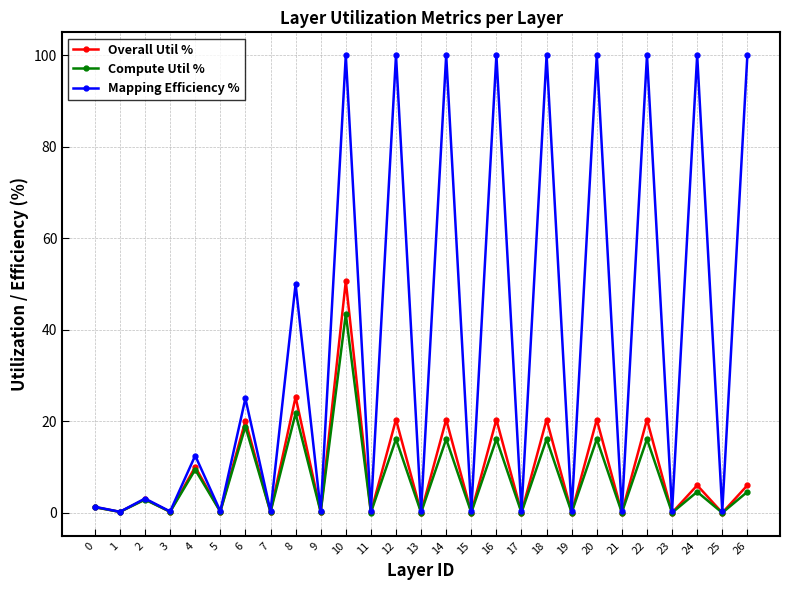

Does the chart display data point markers on the line(s)?

Yes